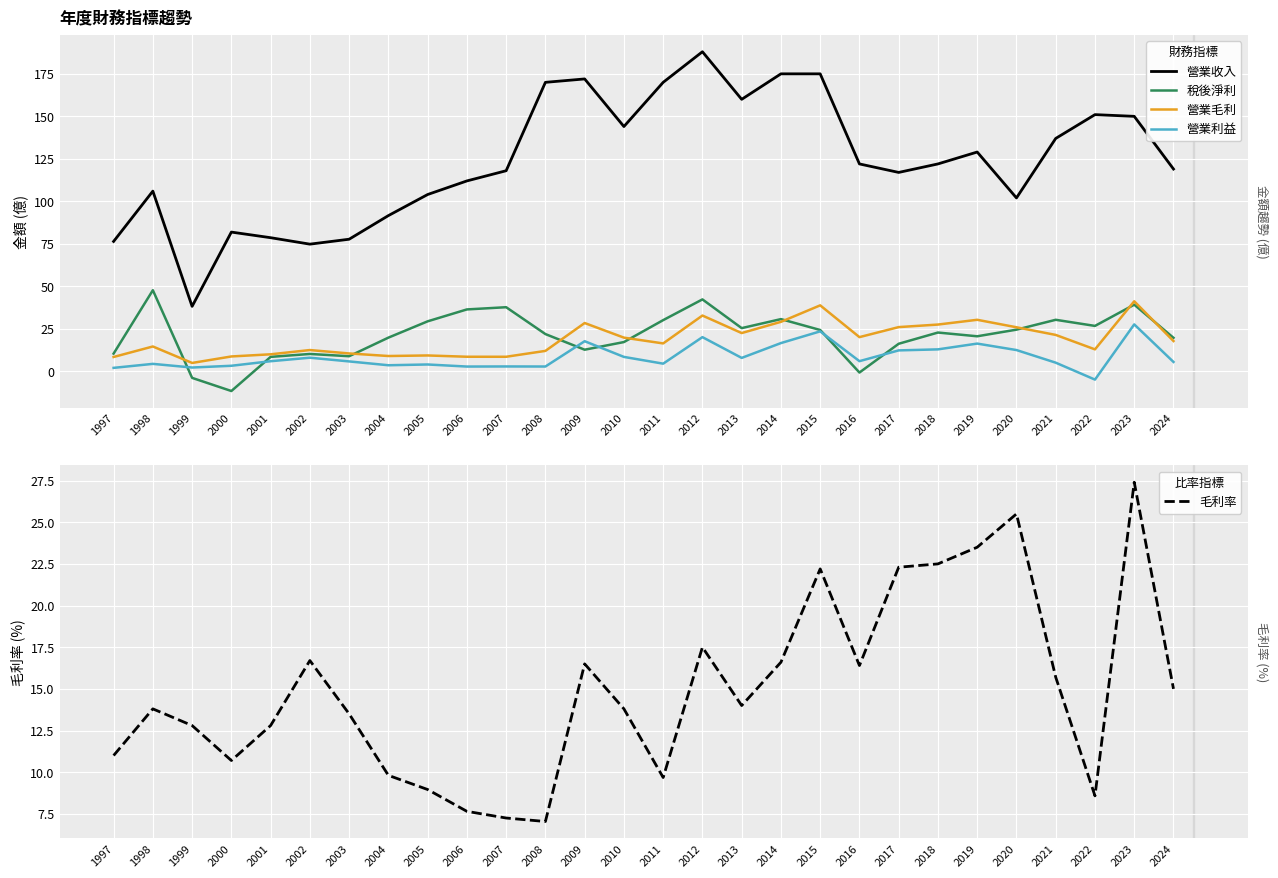

Where is the first local maximum for 營業毛利?

1998